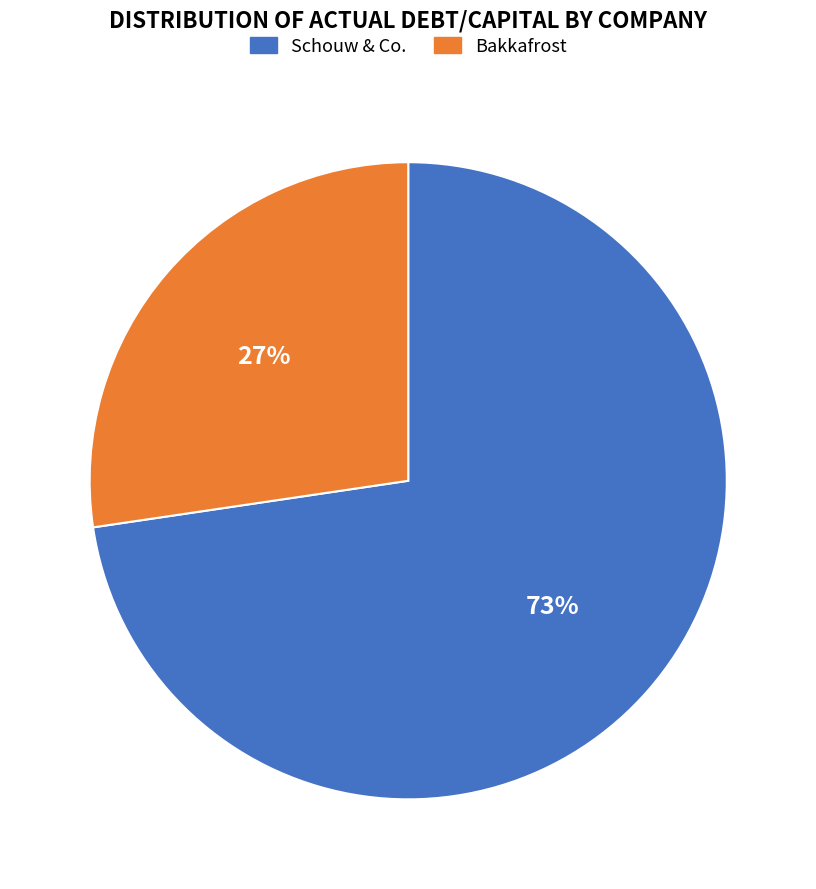

How many segments does this pie chart have?

2